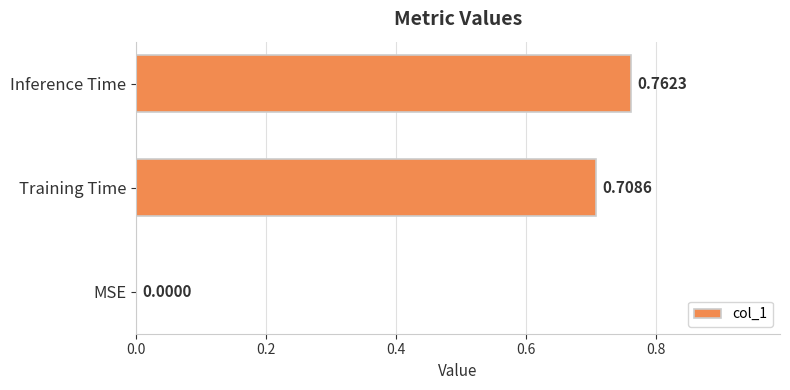

Which category has the highest value across all series?

Inference Time